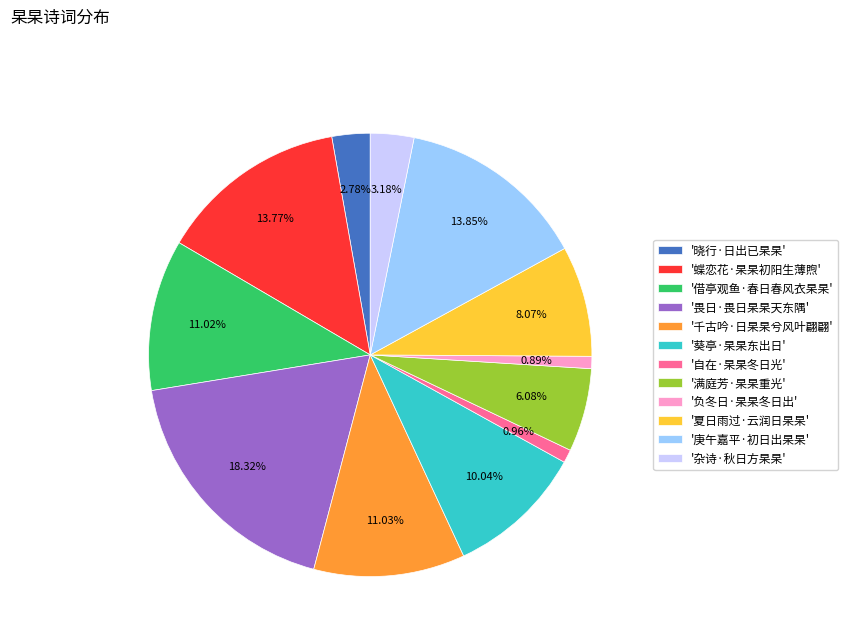

To the nearest percent, what is the average slice percentage?

8%